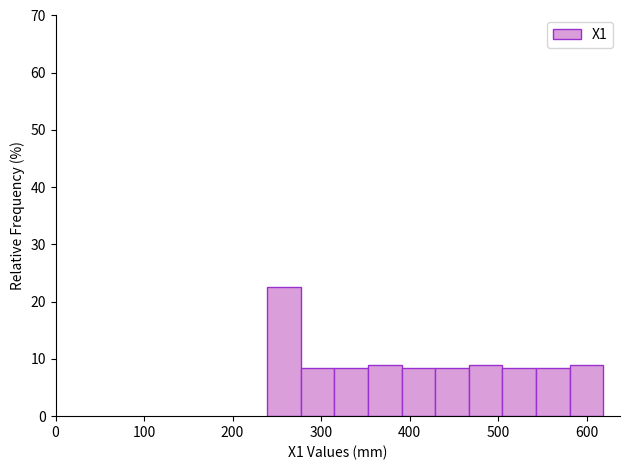

Around what value on the x-axis is the tallest bar? Give the approximate position of its centre, as read against the axis.

260